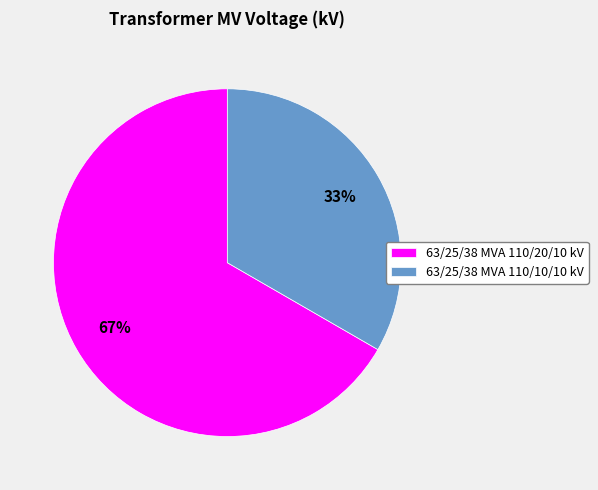

What percentage is the 63/25/38 MVA 110/10/10 kV slice, to the nearest percent?

33%